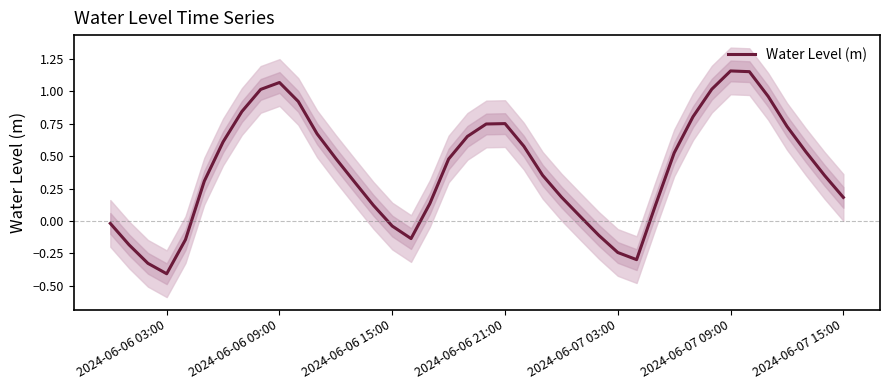

How many series are shown in this chart?

1